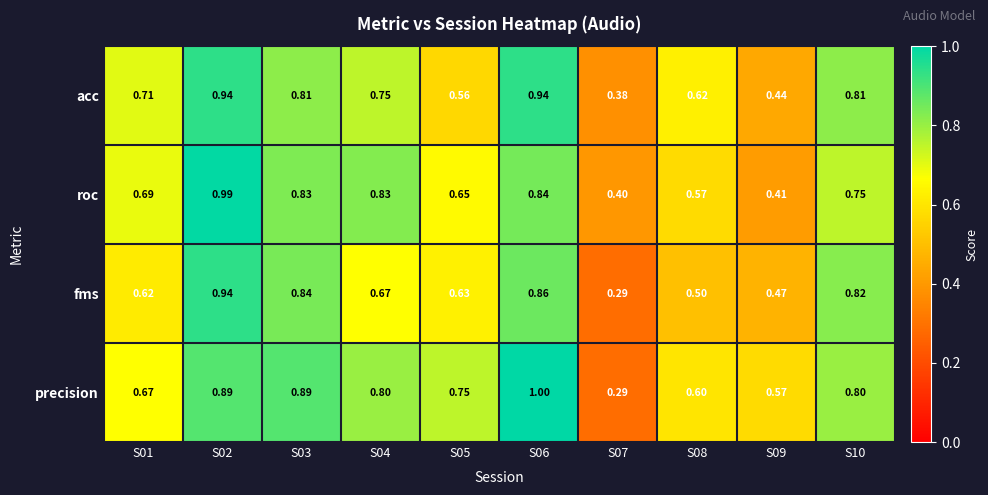

Is the value of fms at S02 greater than the value of acc at S04?

Yes